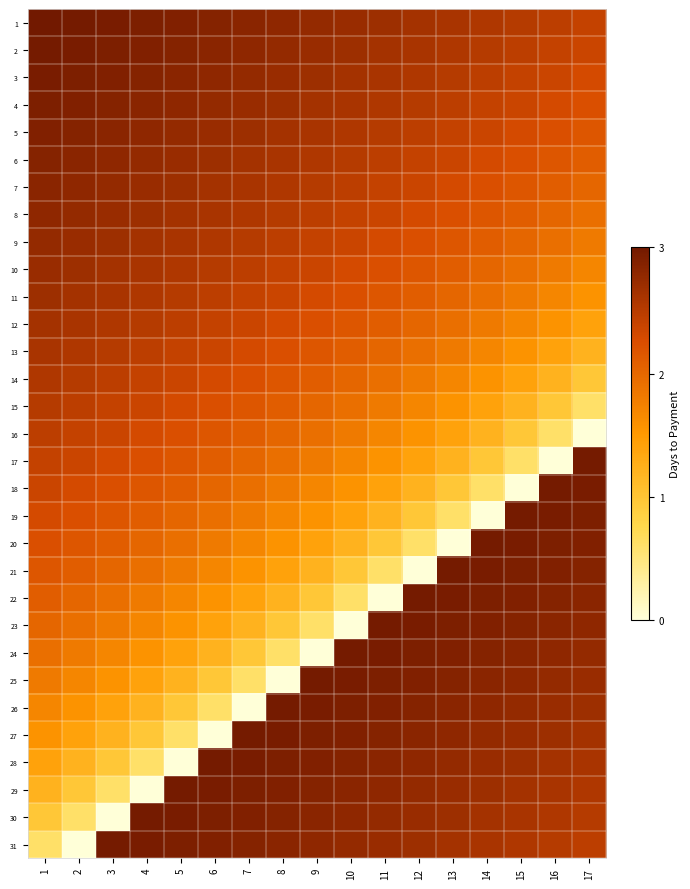

Which series has the largest range (max minus min)?

17